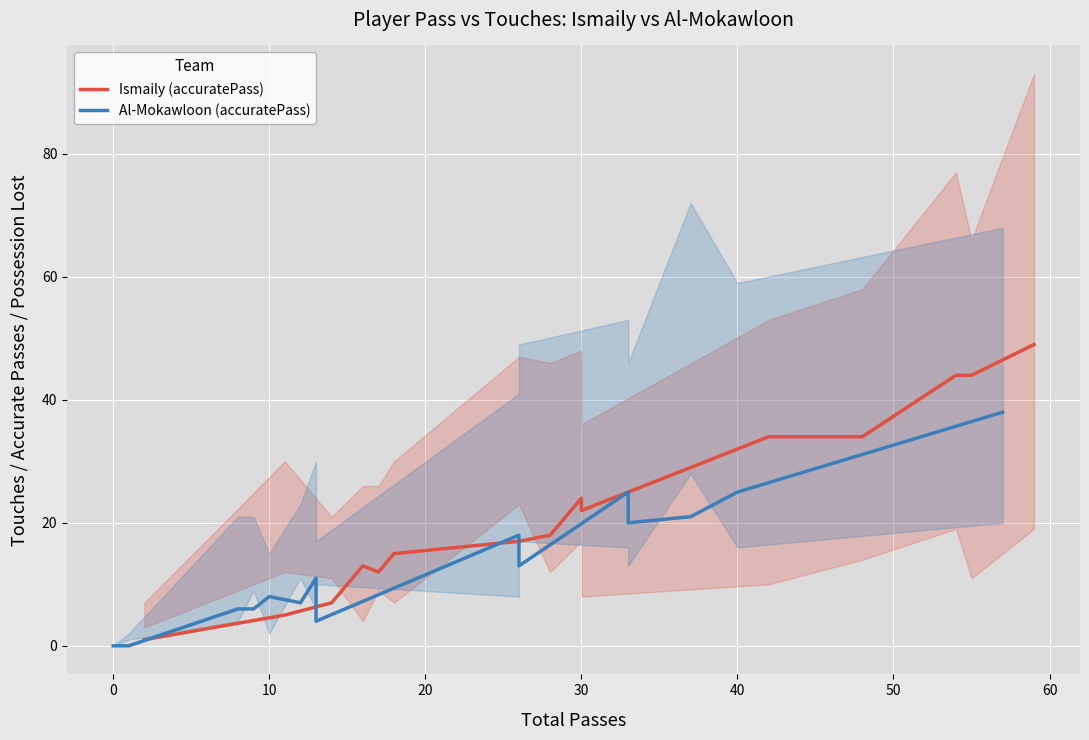

True or false: Al-Mokawloon (accuratePass) has a value of 15 at 0.

False